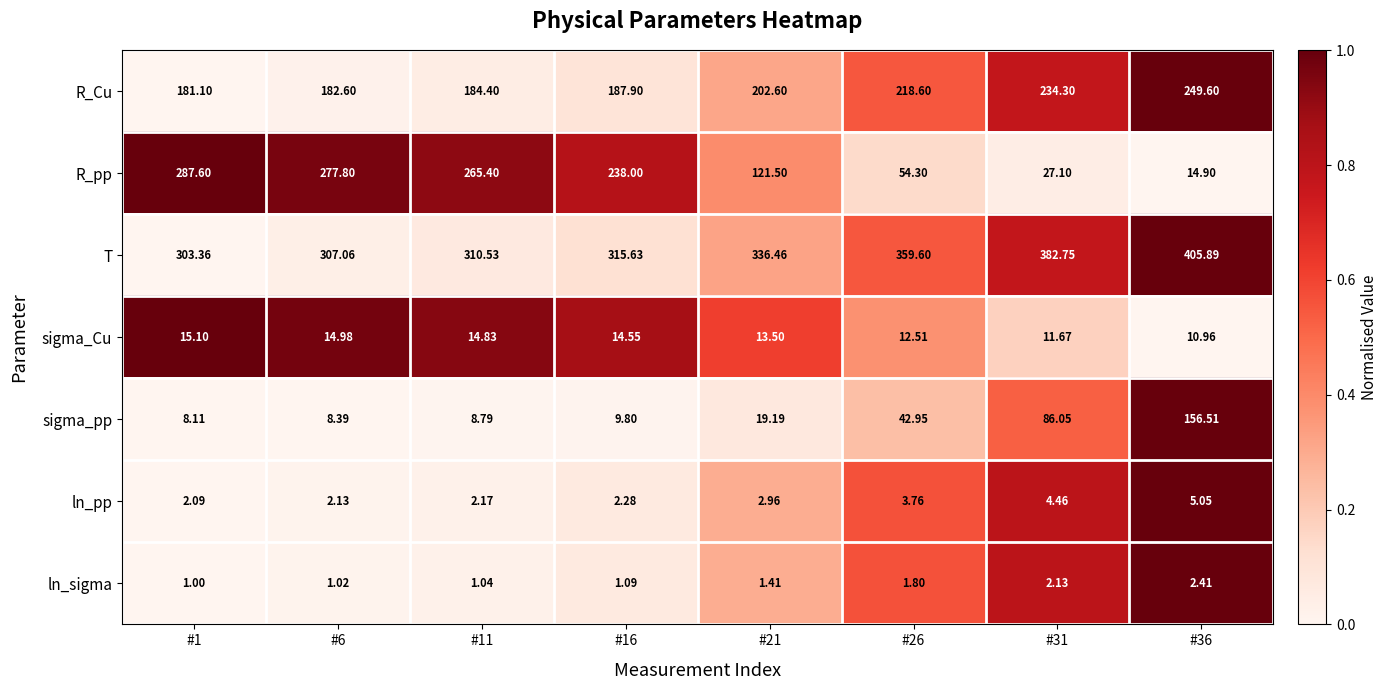

Which series has the largest total across all categories?

T